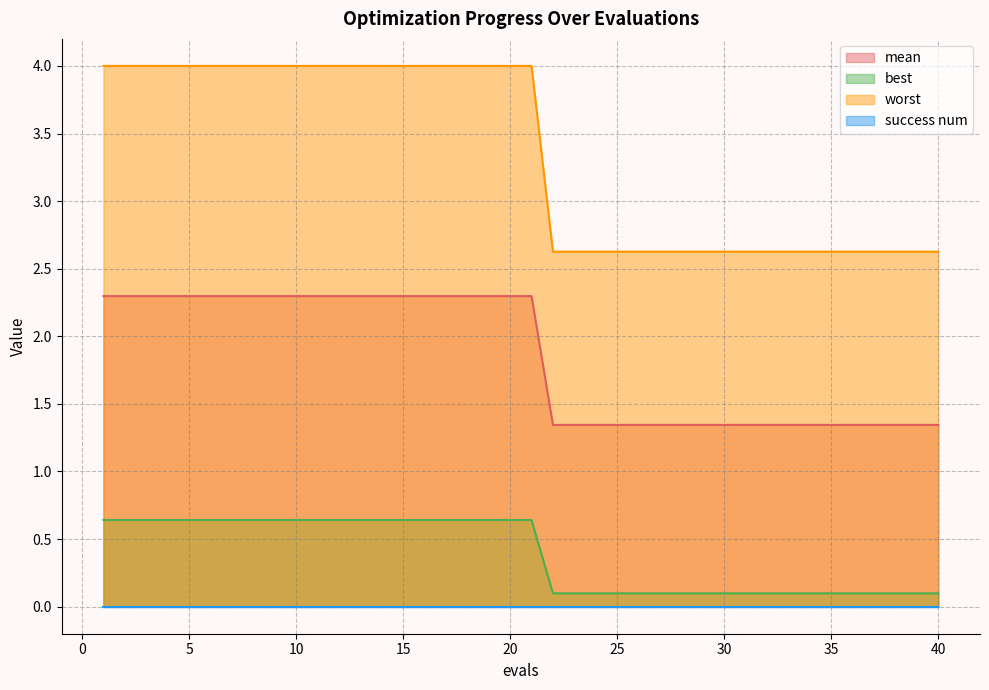

What is the sum of all best values?

15.3